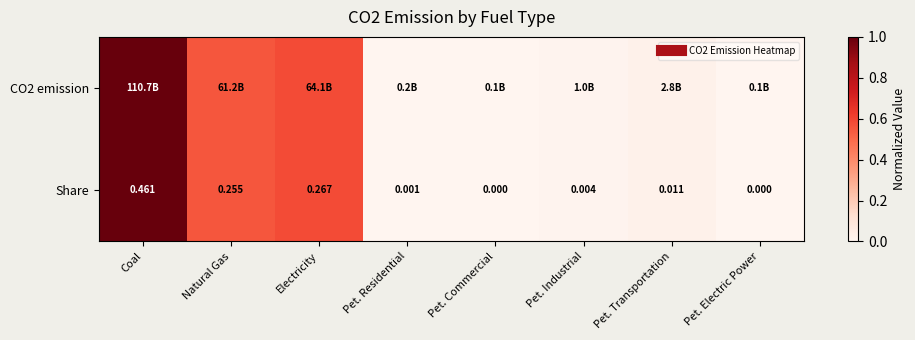

Which category has the lowest value in the CO2 emission series?

Pet. Commercial